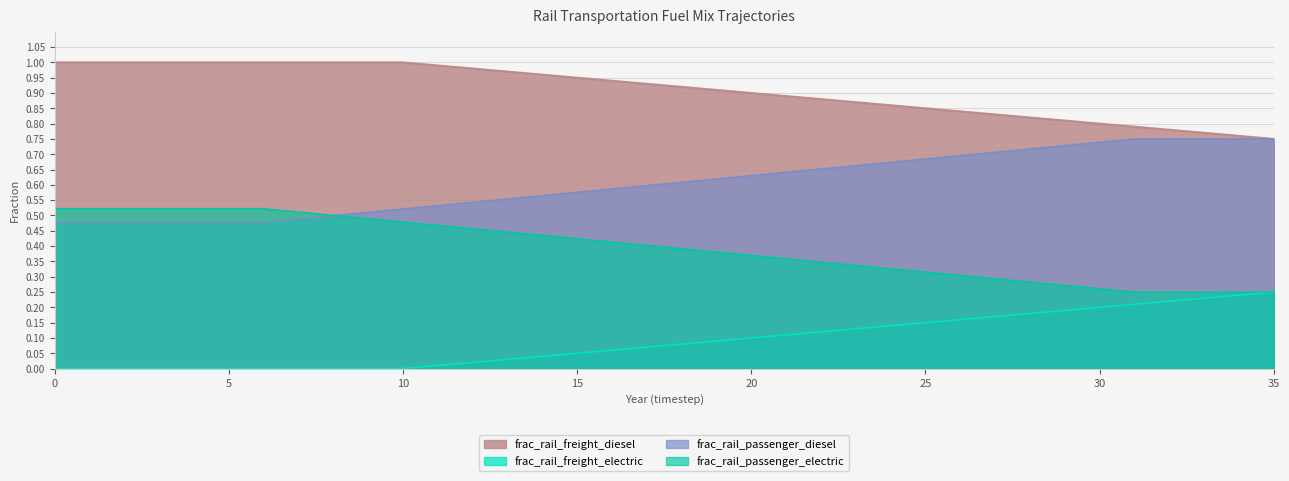

The value of frac_rail_freight_electric at 1 is 0.1. True or false?

False